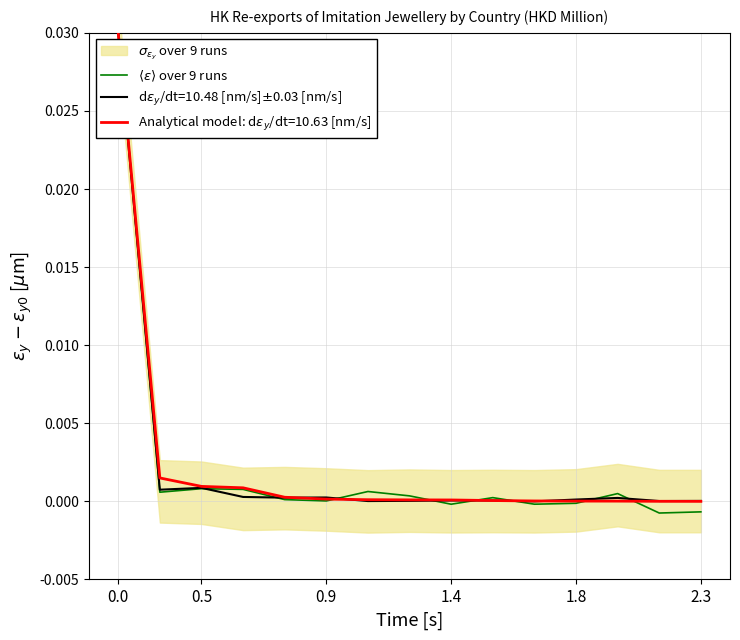

How many values are below zero?

5